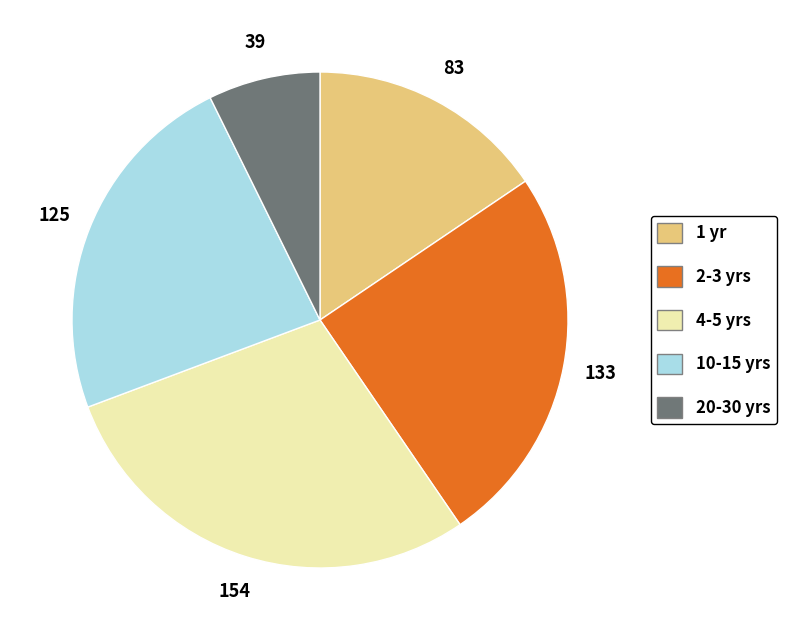

Is there a majority slice in this chart?

No